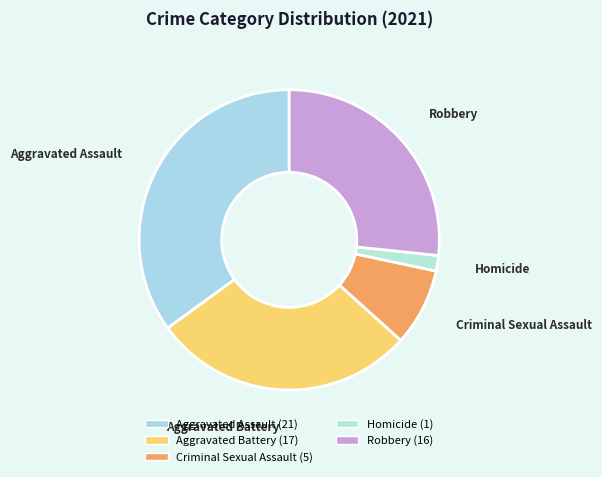

Which has a higher value, Homicide or Criminal Sexual Assault?

Criminal Sexual Assault